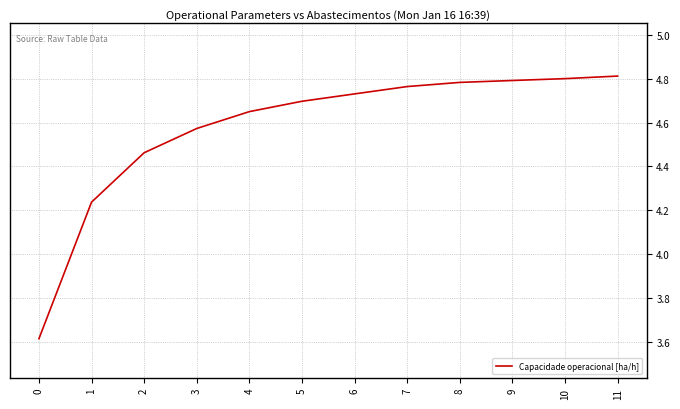

What is the difference between the maximum and minimum values?

1.2